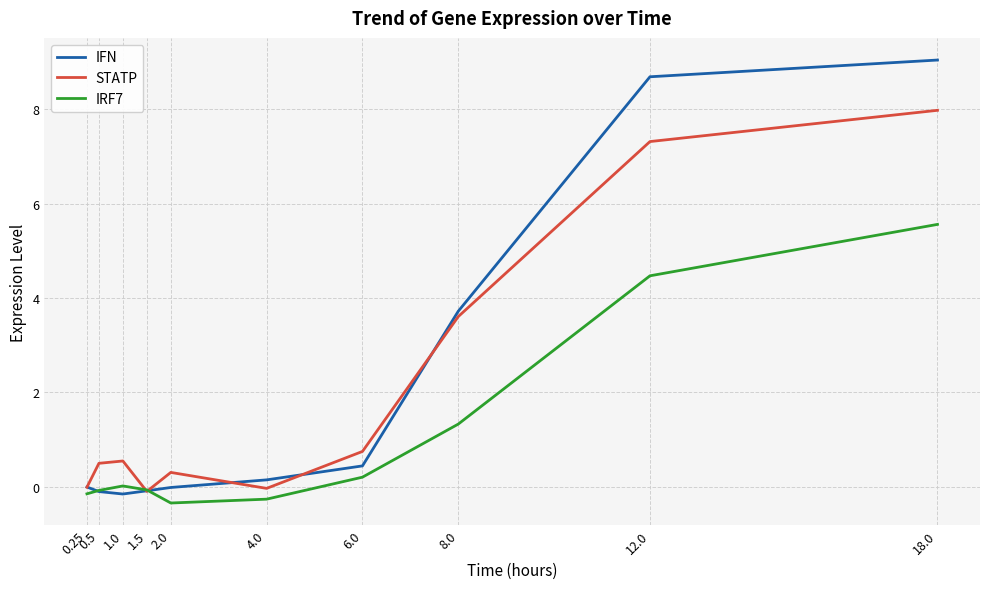

Is the value of IRF7 at 4.0 greater than the value of STATP at 0.25?

No